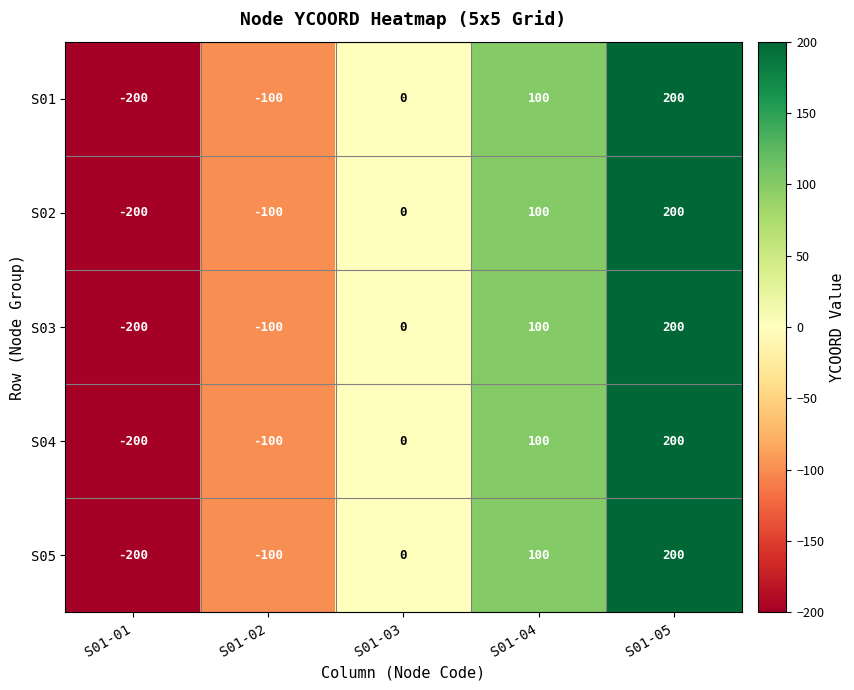

What is the sum of the S01 values at S01-05 and S01-04?

300